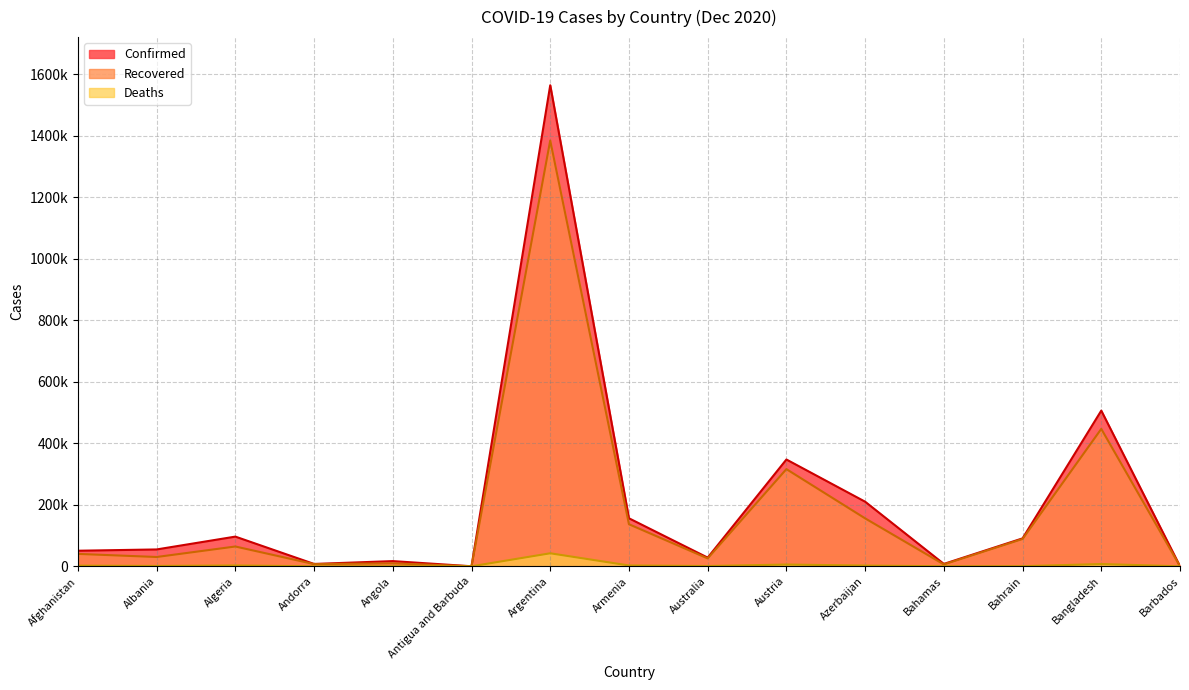

The Deaths series shows 246 at Australia. True or false?

False